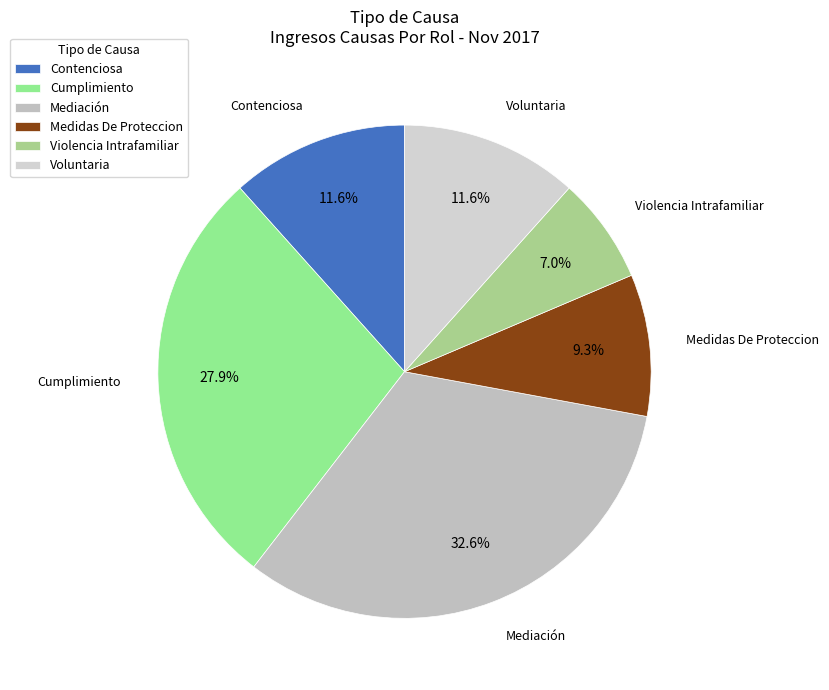

Which has a higher value, Contenciosa or Mediación?

Mediación